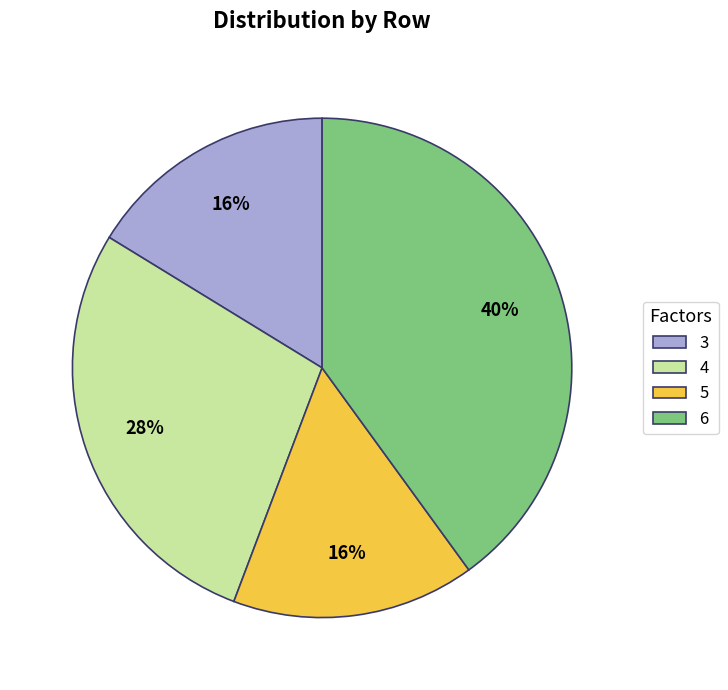

Is the sum of 5 and 4 greater than half?

No